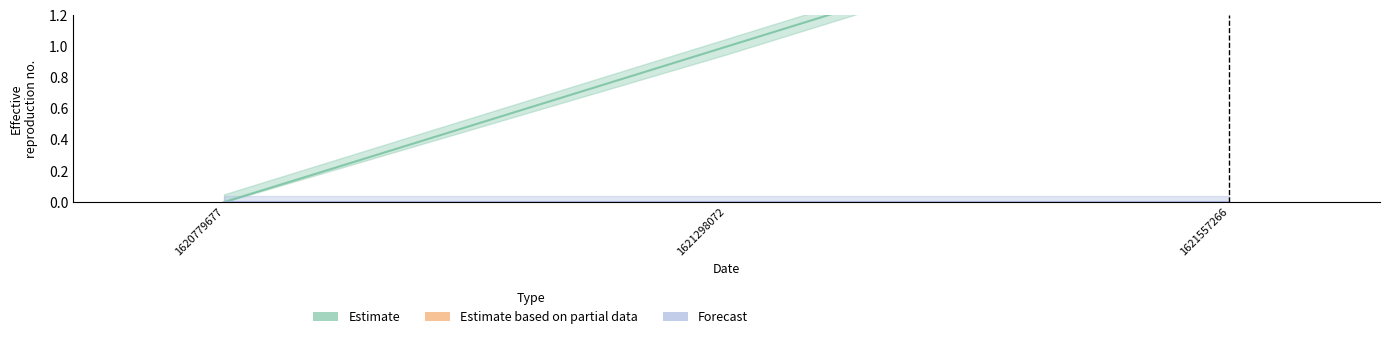

What is the sum of the values at 1620779677 and 1621557266?

2